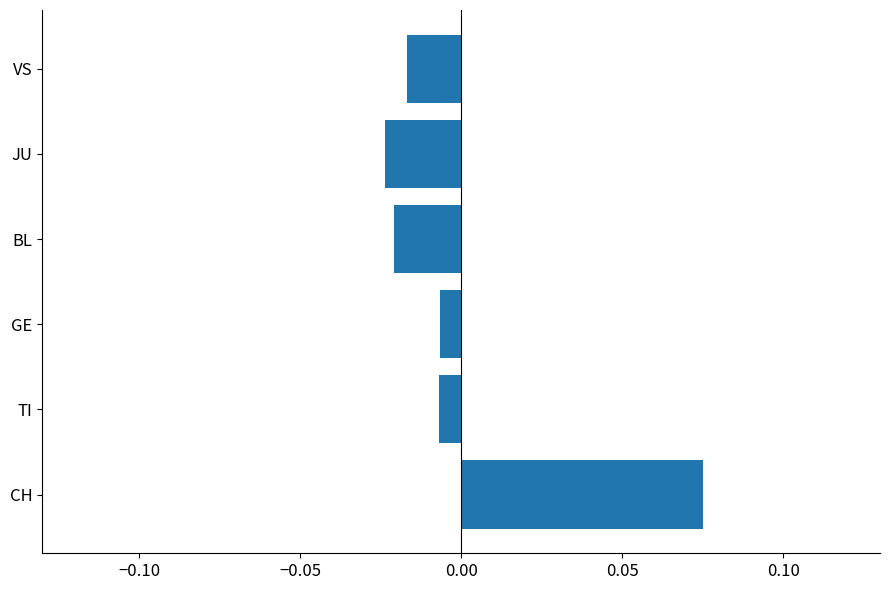

Which category has the highest value across all series?

CH